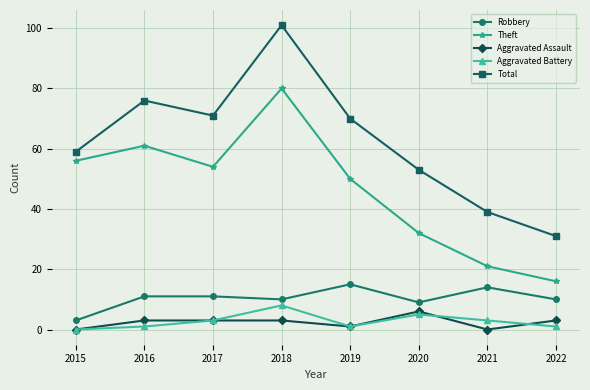

What are all the series names shown in the legend?

Robbery, Theft, Aggravated Assault, Aggravated Battery, Total